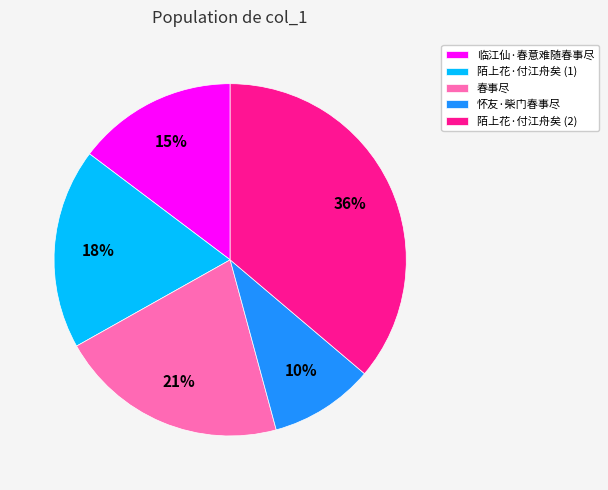

Which category has the smallest portion of the pie?

怀友·柴门春事尽